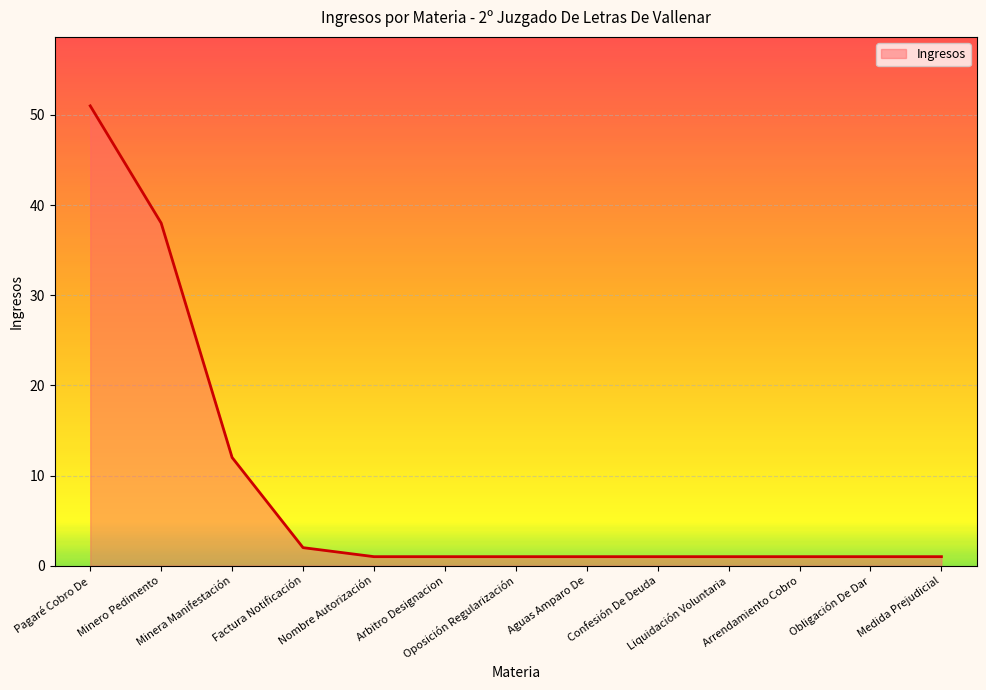

What is the maximum value shown in the chart?

51